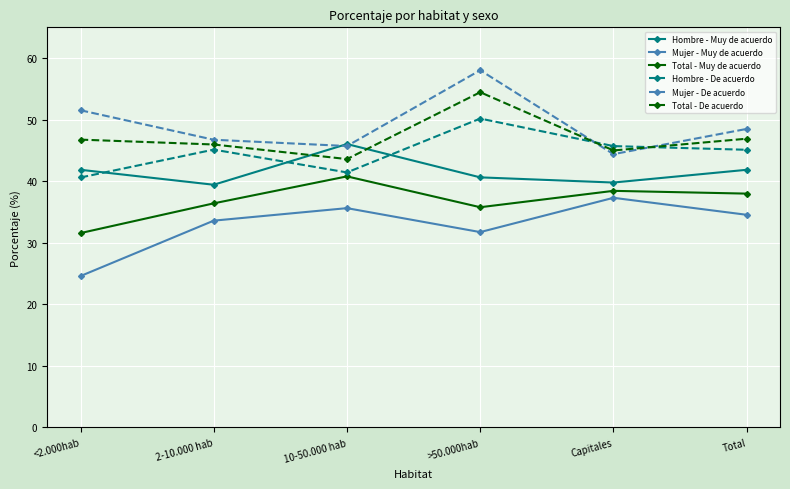

Is it true that Total - De acuerdo equals 46.9 at Total?

True